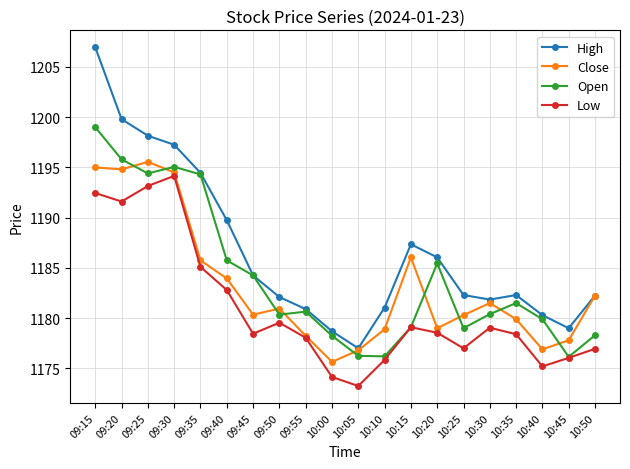

What is the value of the High point at the 2nd from the left?

1199.8